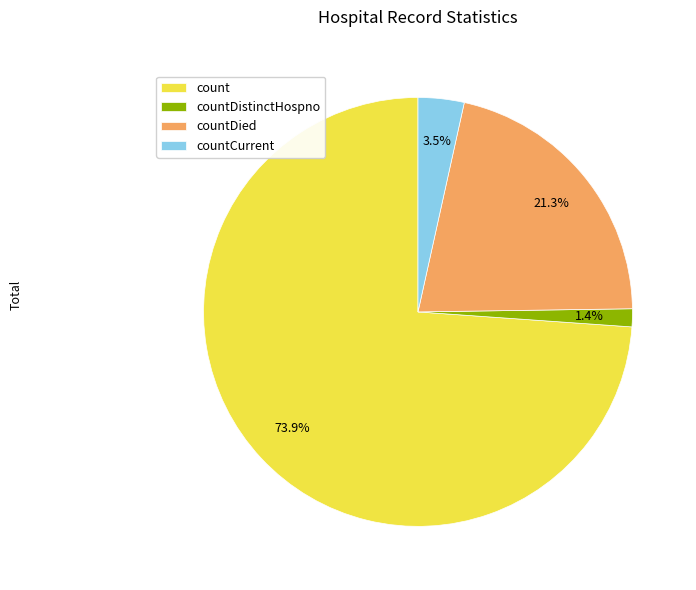

Combined, do countDied and count account for over 50%?

Yes